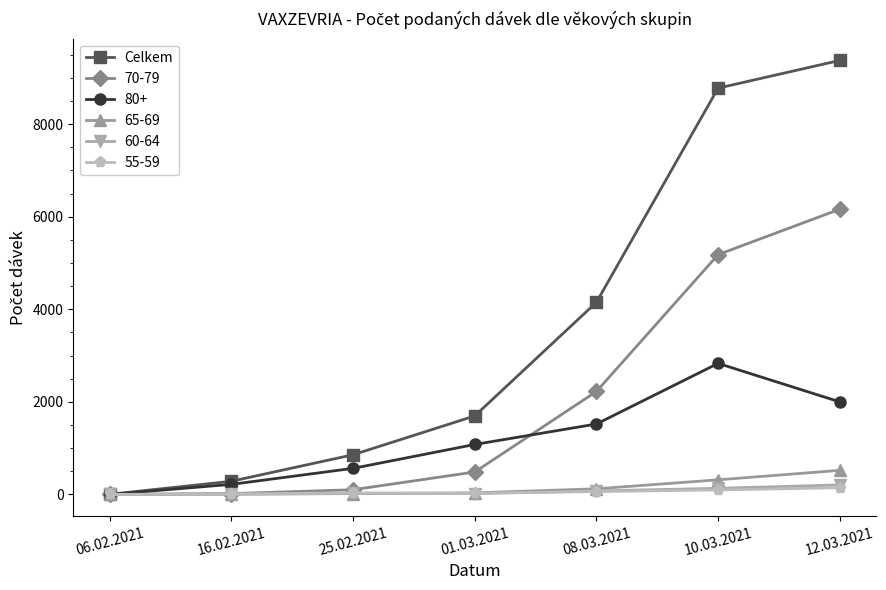

What is the label of the 5th point from the right?

25.02.2021